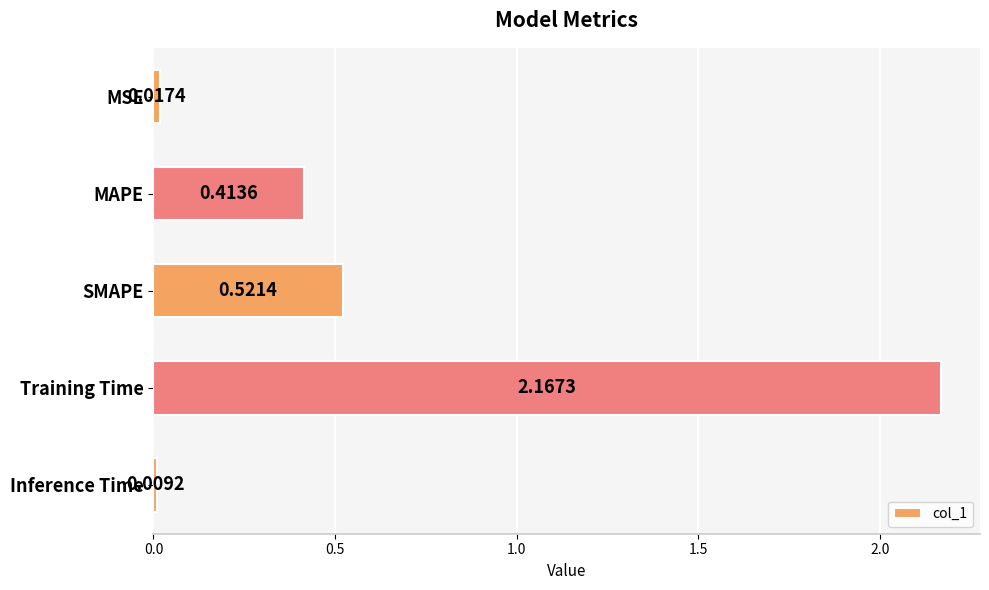

Which category has the lowest value across all series?

Inference Time